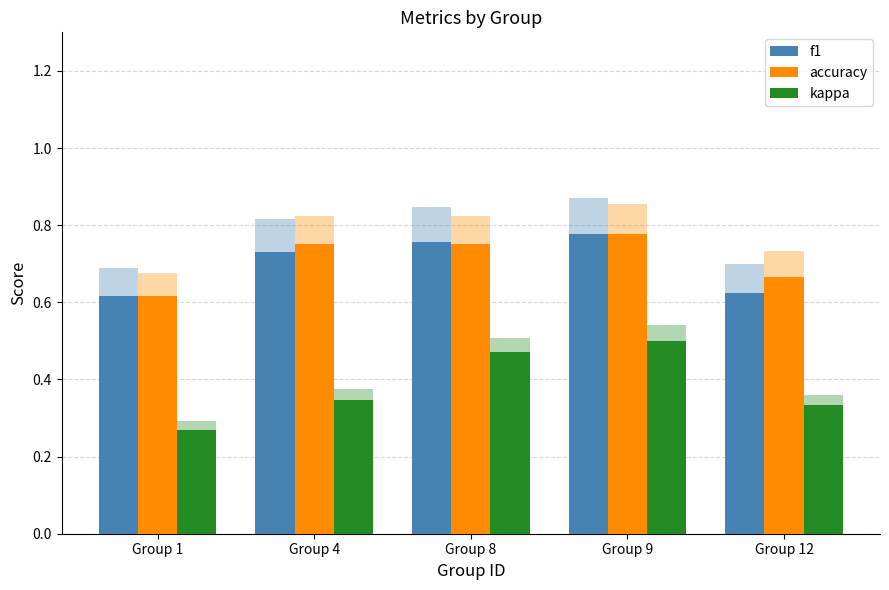

Are the bars horizontal?

No